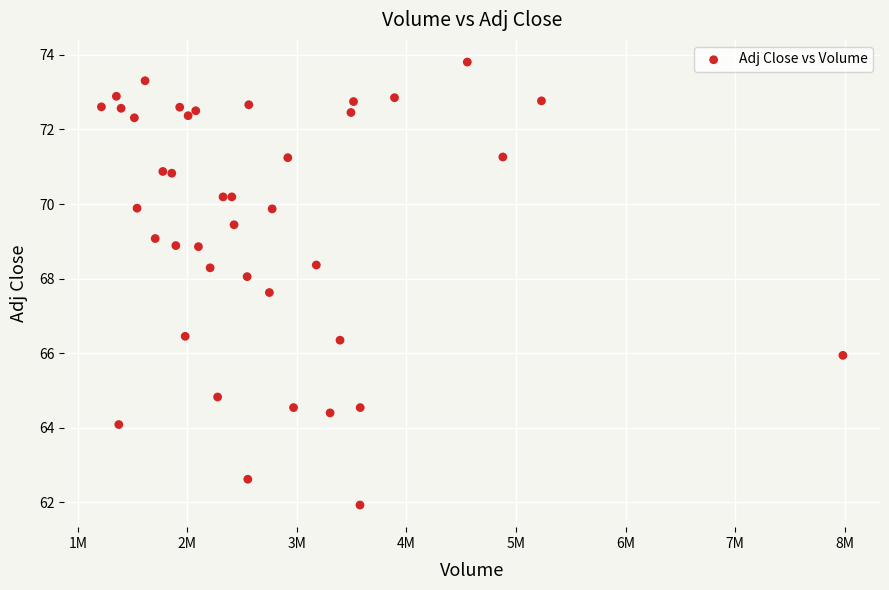

What is the range of X values (max minus min)?

6769100.0